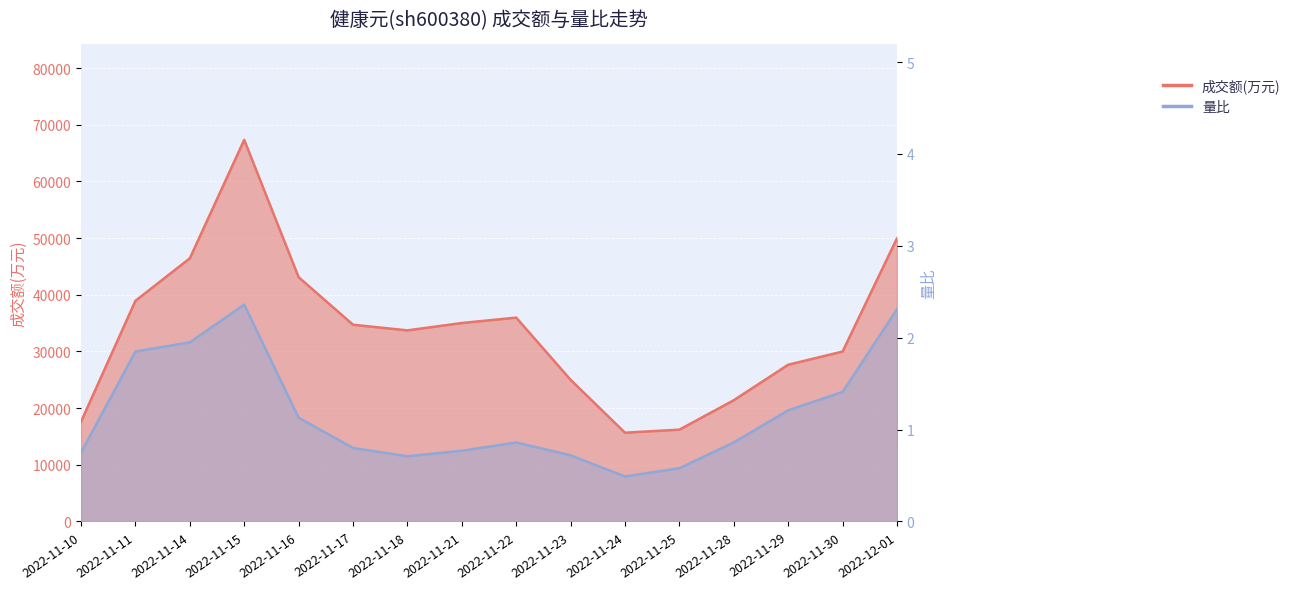

Rank the series by their average value, from lowest to highest.

量比, 成交额(万元)